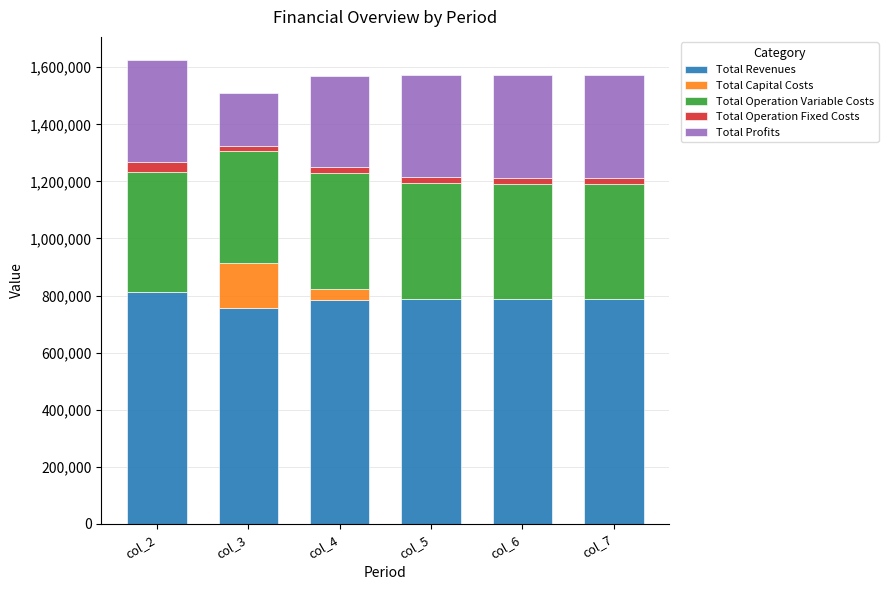

What is the highest value of the Total Revenues series?

812624.5